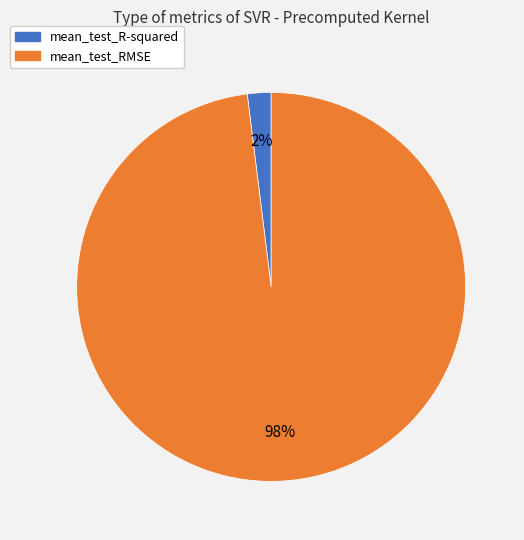

What is the largest slice in the pie chart?

mean_test_RMSE